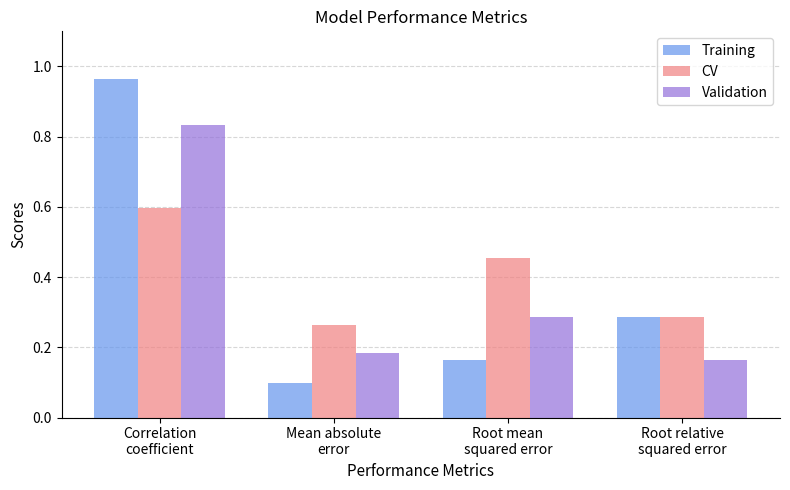

Does the chart contain any negative values?

No